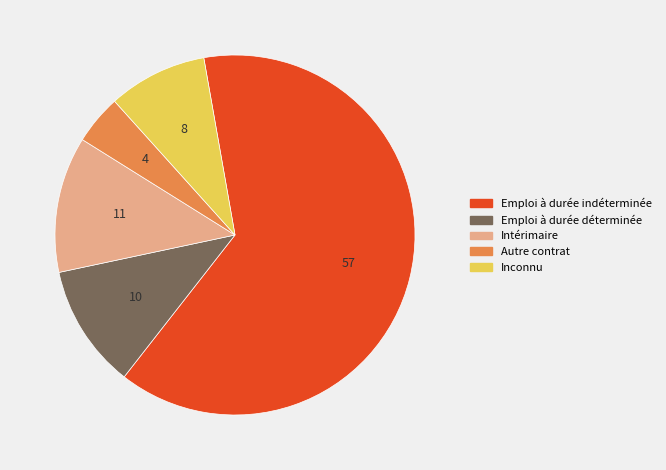

Which has a higher value, Inconnu or Autre contrat?

Inconnu